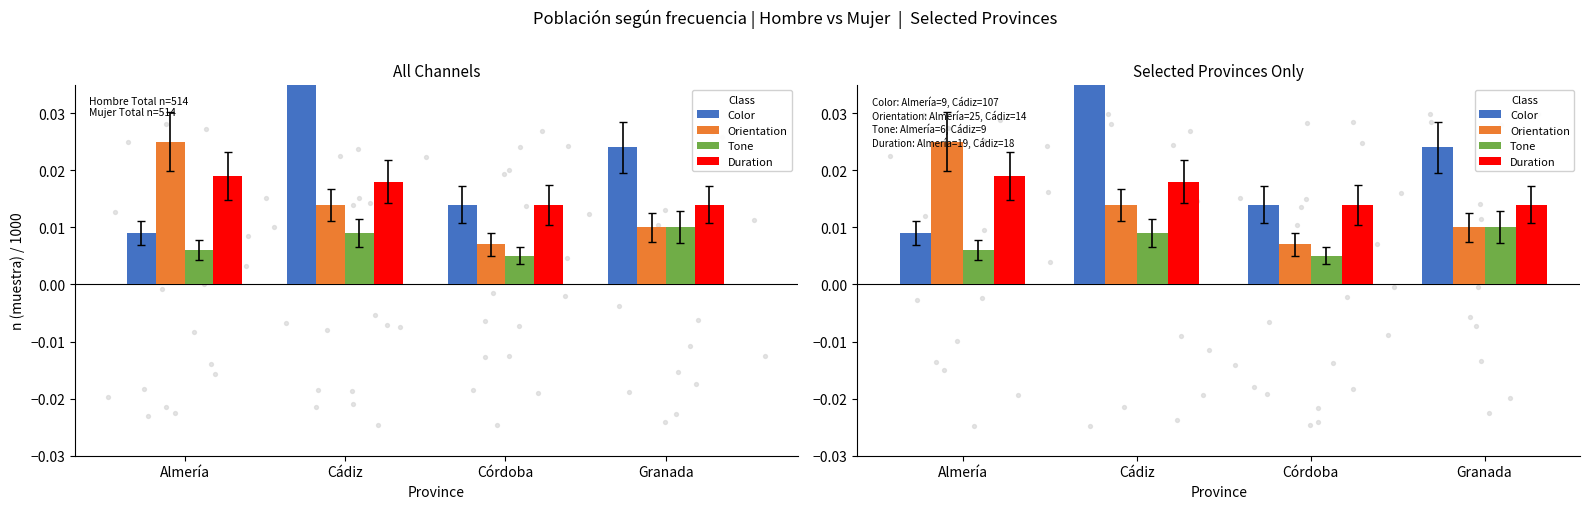

Which series has the largest Y range (max minus min)?

Color